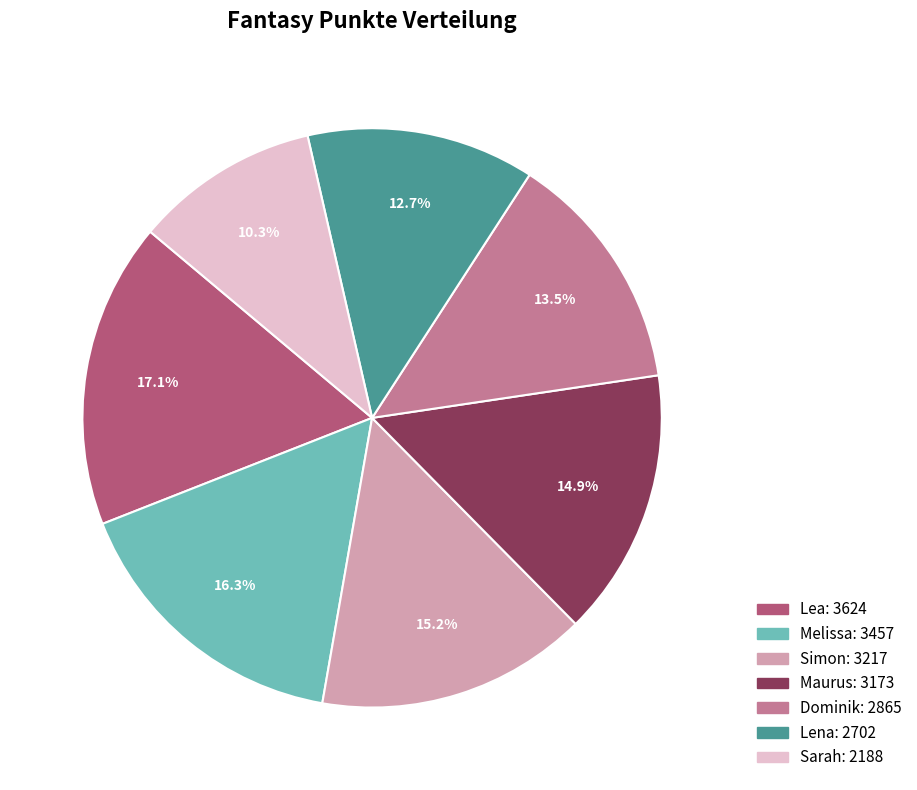

How many slices are in this pie chart?

7